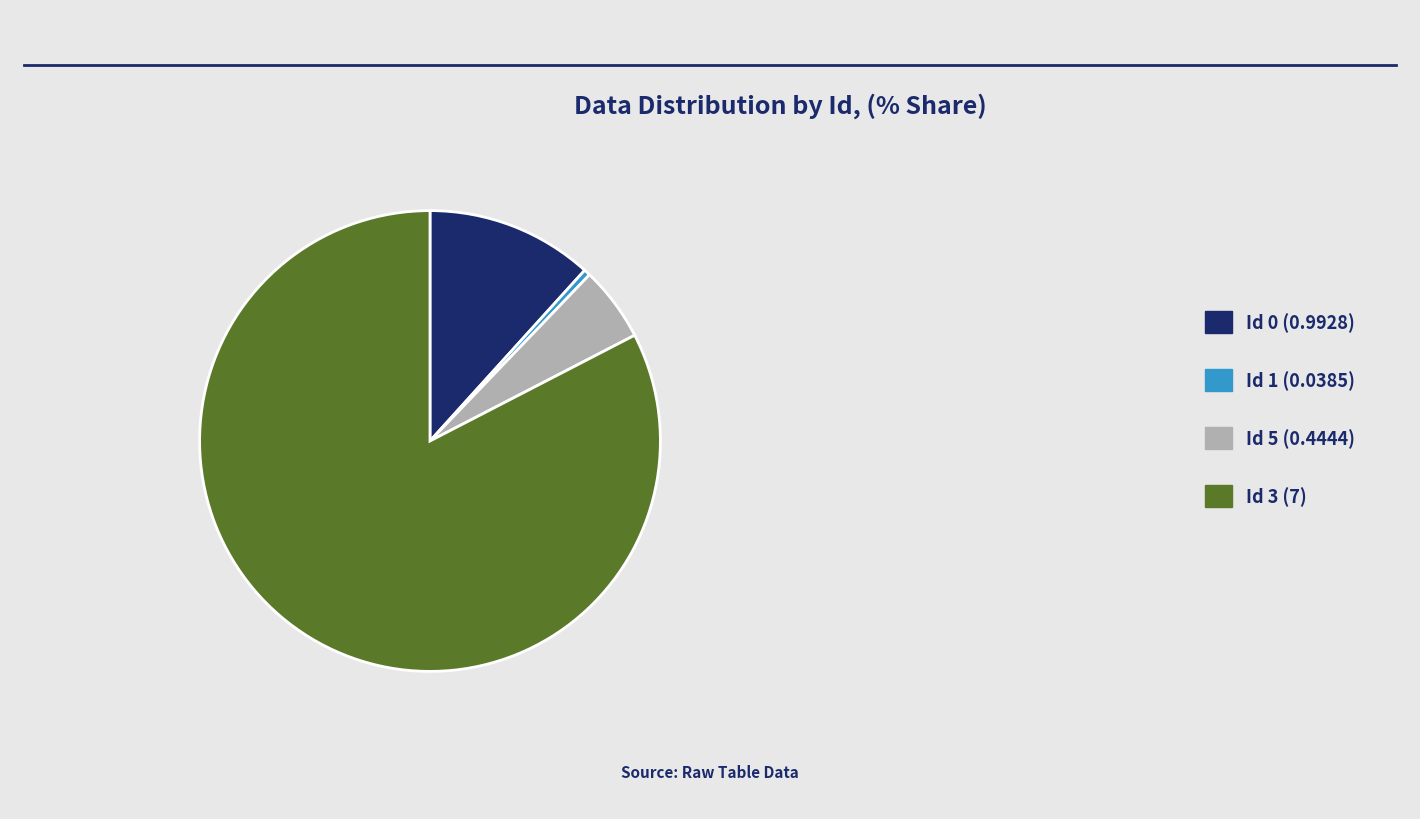

Does any single category account for the majority?

Yes